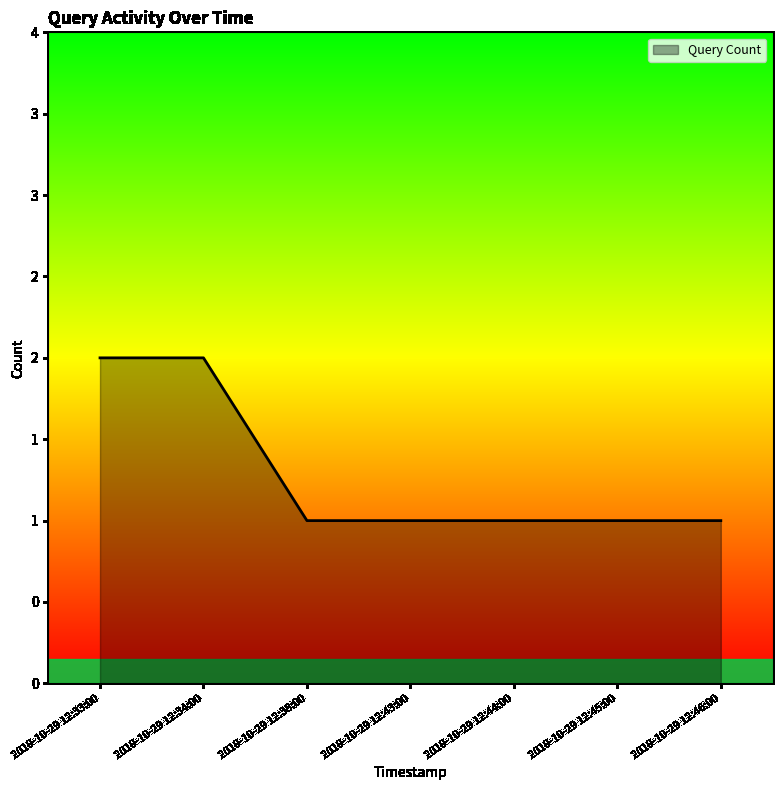

Does the chart have visible grid lines?

No